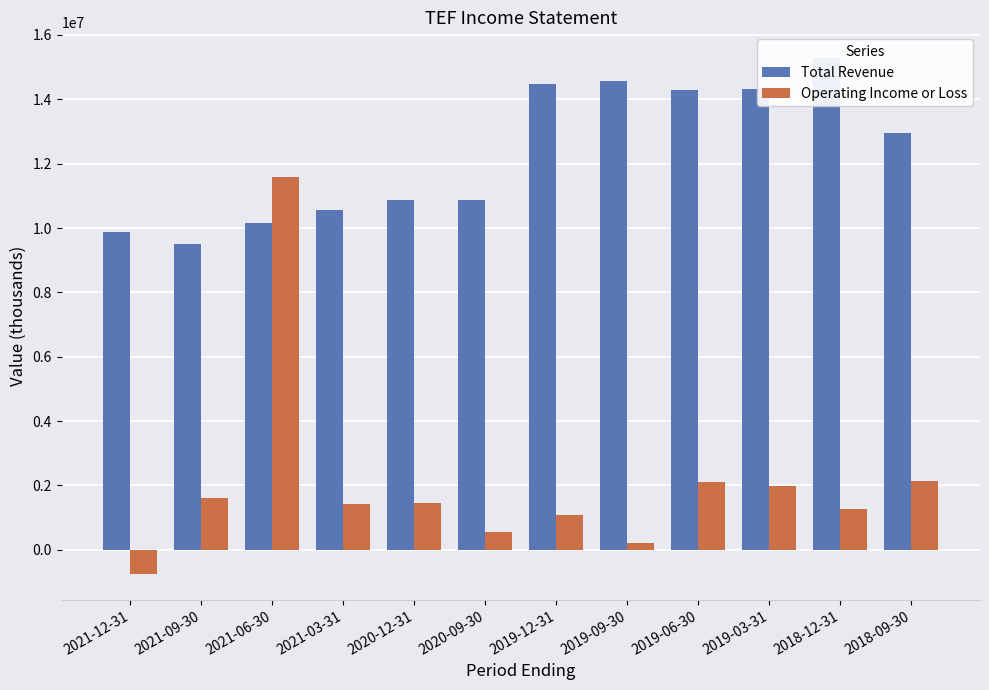

What is the value of the Operating Income or Loss bar at the 2nd from the left?

1611800